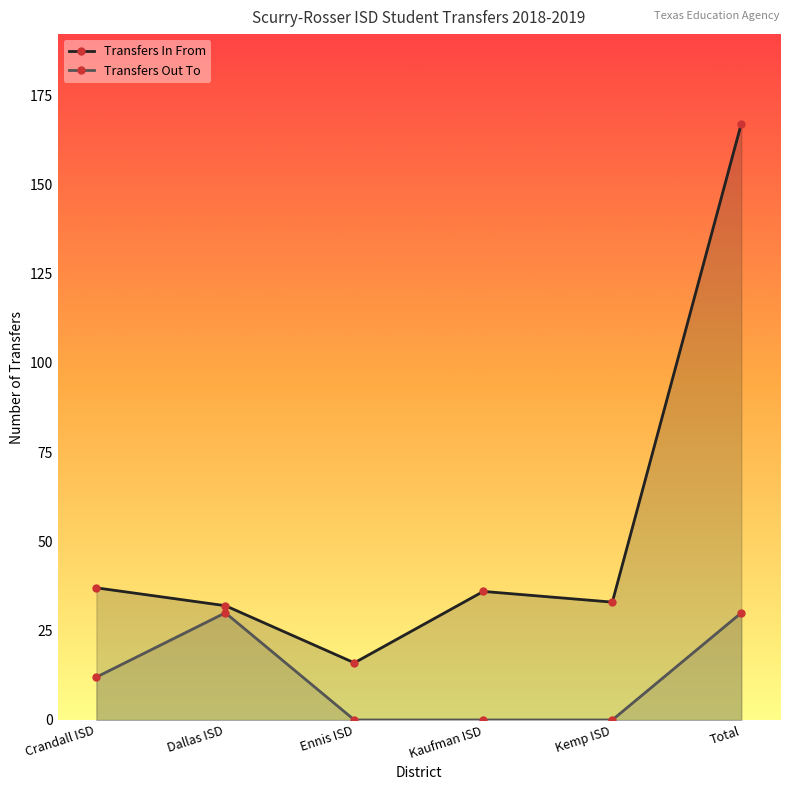

What is the total value across all series at Kaufman ISD?

36